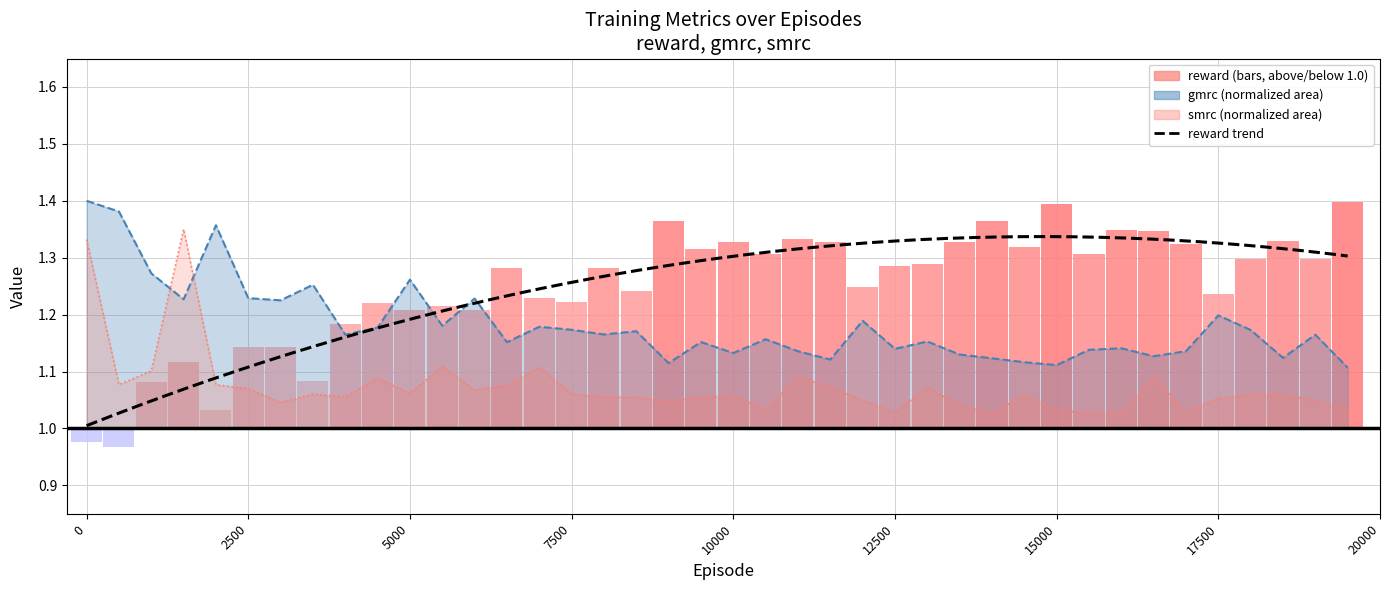

Does the chart contain stacked bars?

No